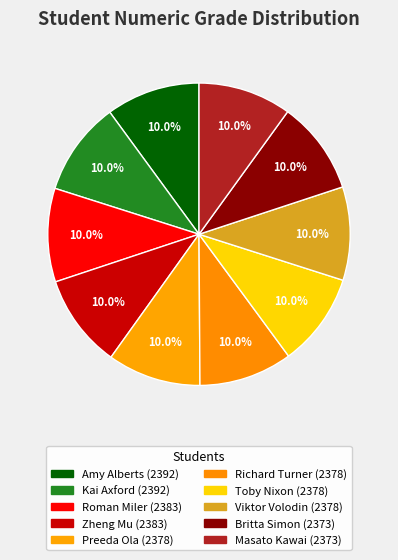

To the nearest percent, what portion does Richard Turner represent?

10%